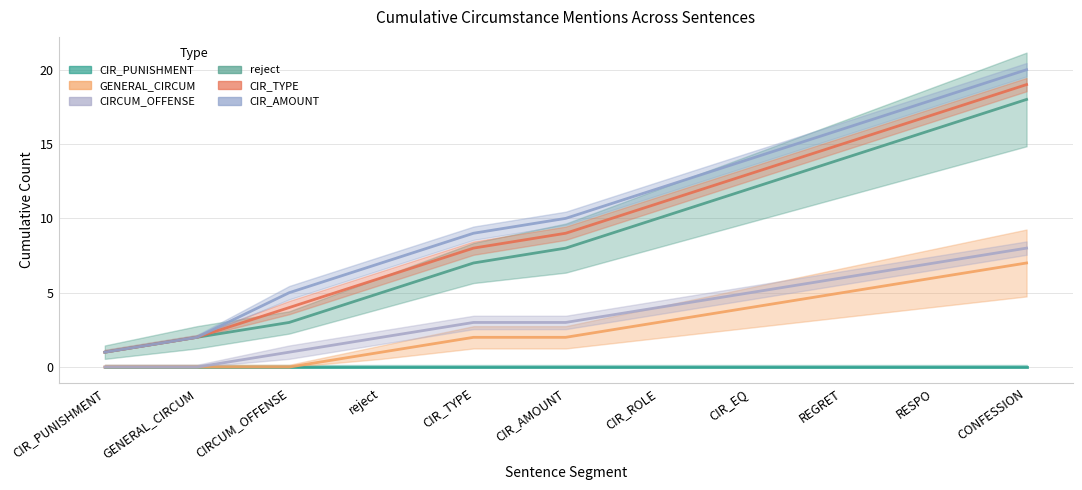

What is the highest value of the reject series?

18